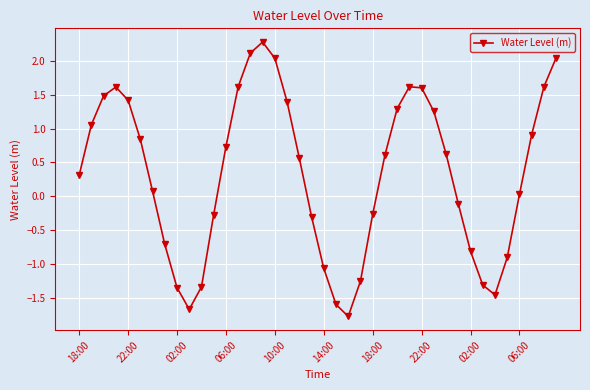

What is the difference between the maximum and minimum values?

4.1